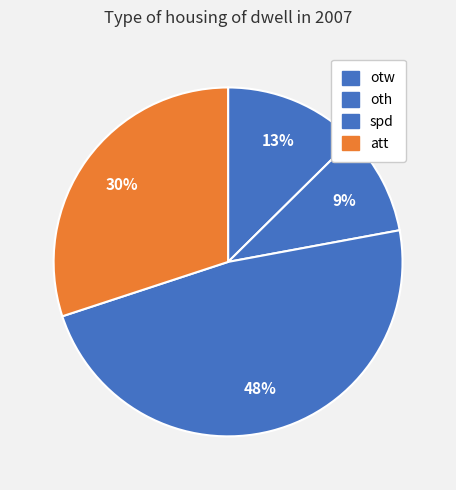

What is the largest slice in the pie chart?

spd